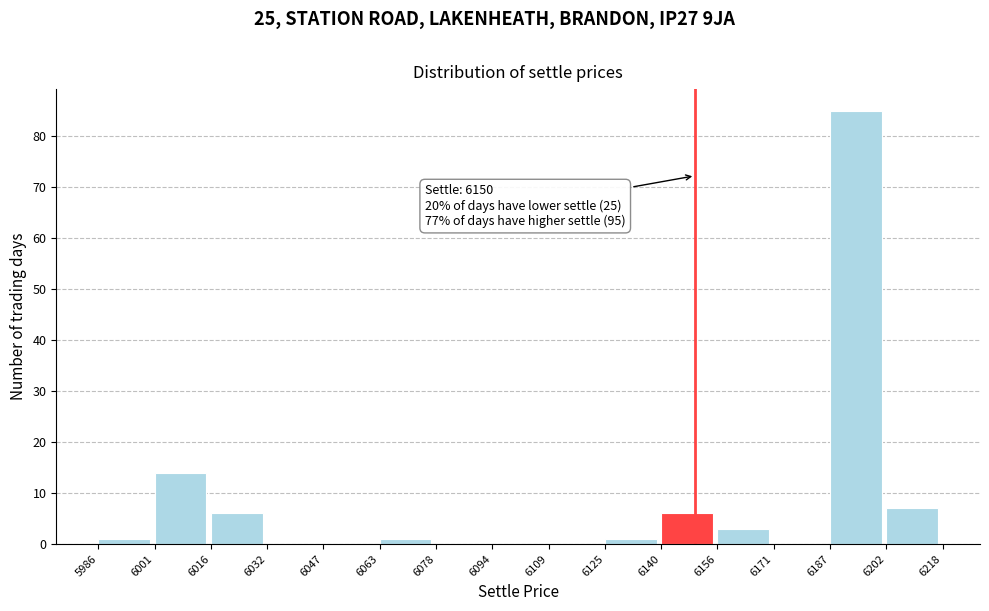

Over which range of the x-axis is the bar tallest?

6187 to 6202